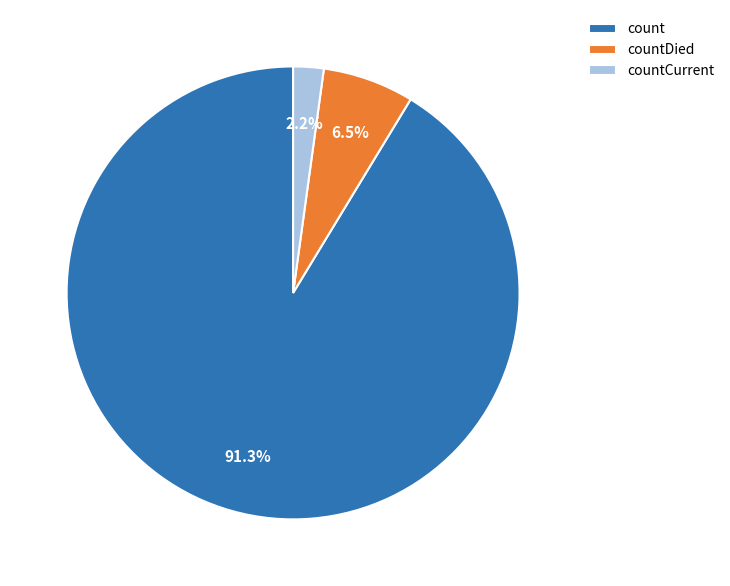

Which slice represents more than half of the pie?

count